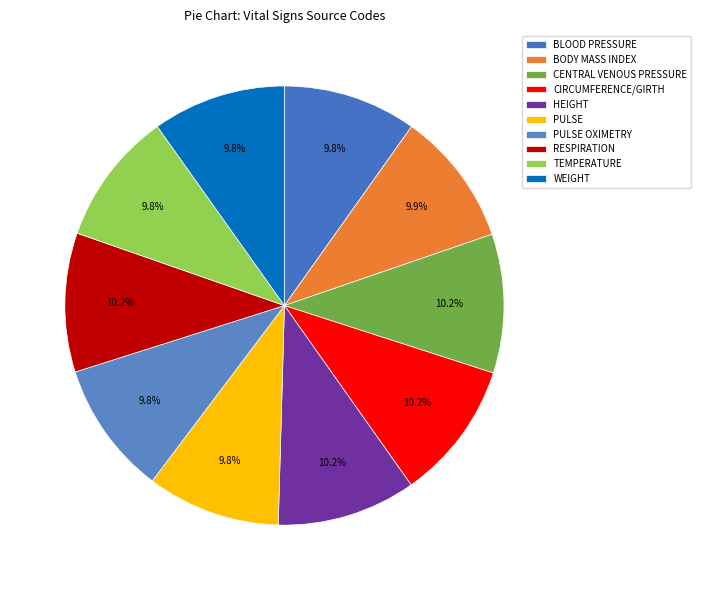

How many segments does this pie chart have?

10